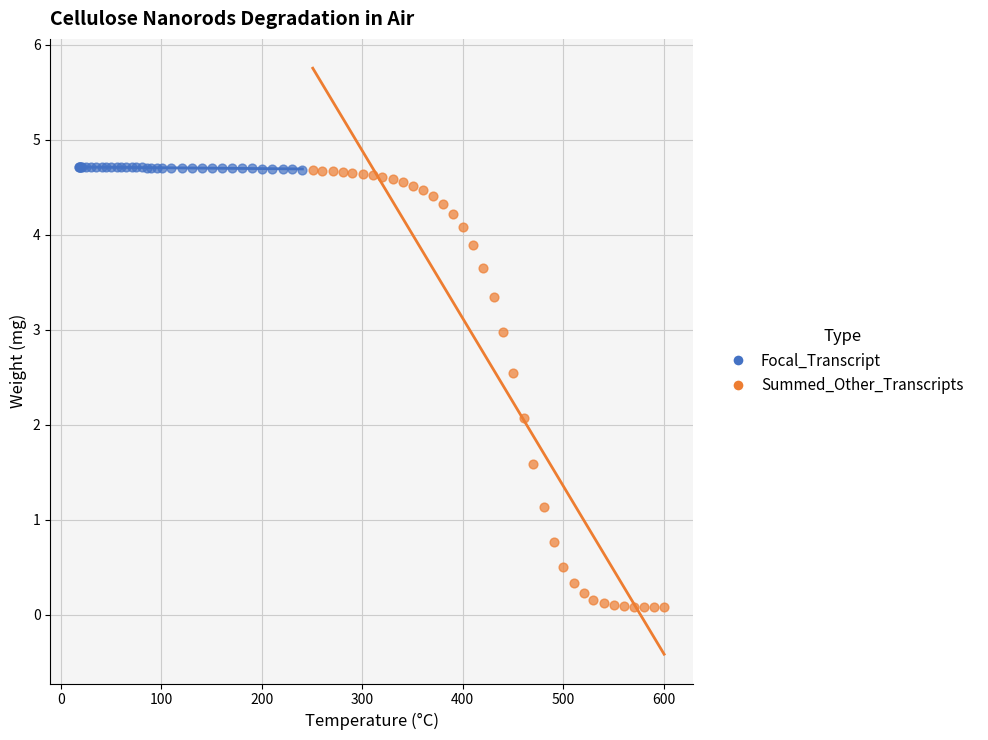

Which series reaches the minimum Y coordinate?

Summed_Other_Transcripts